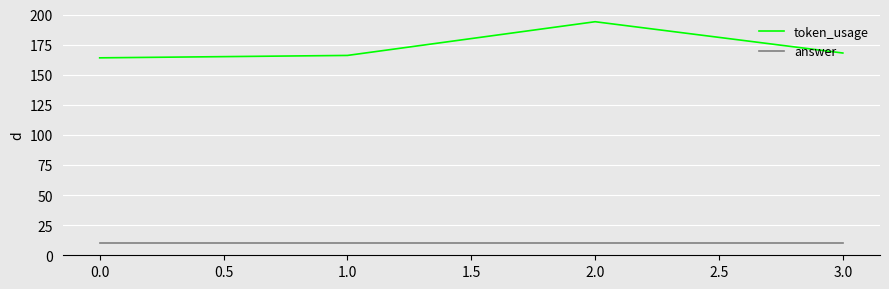

At how many categories does at least one series exceed 120?

4